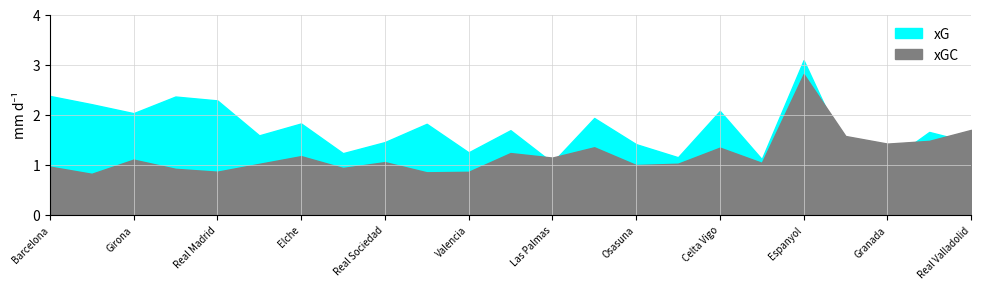

Which category has the highest value in the xG series?

Espanyol